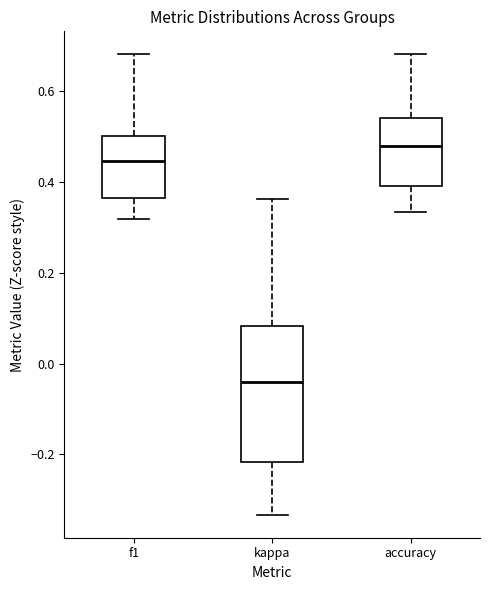

Which box's median line is the lowest?

kappa